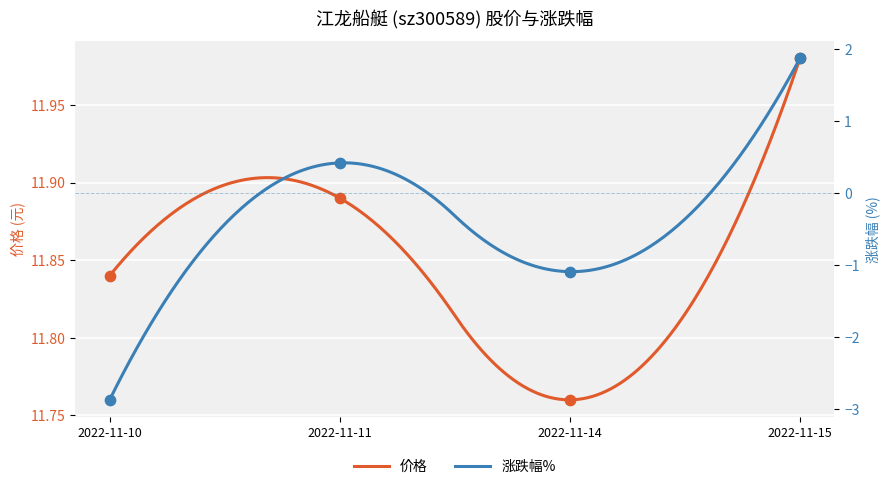

At which category is the sum across all series the highest?

2022-11-15